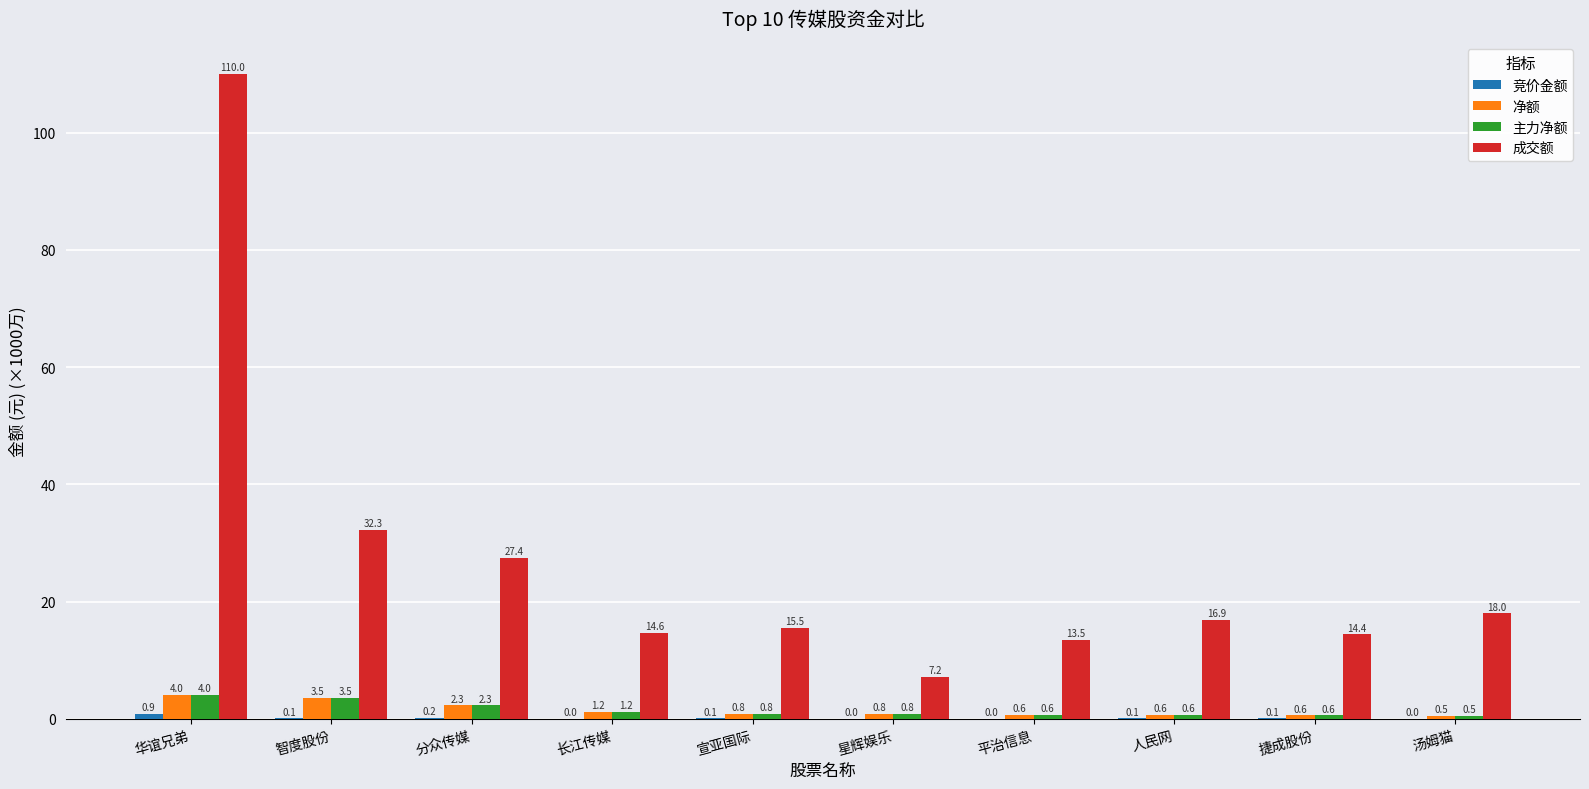

At which category is the sum across all series the highest?

华谊兄弟